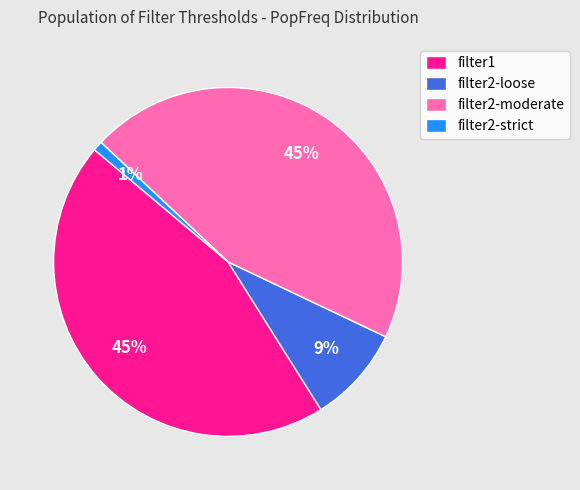

Combined, do filter2-strict and filter2-moderate account for over 50%?

No